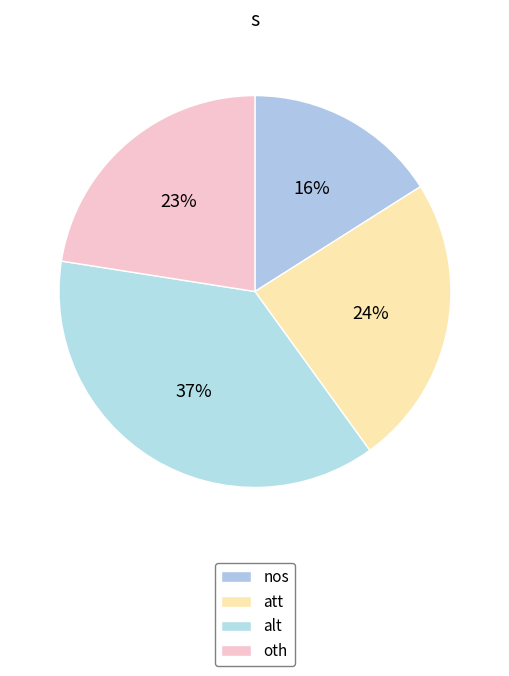

Is it true that nos is 27% of the pie?

False